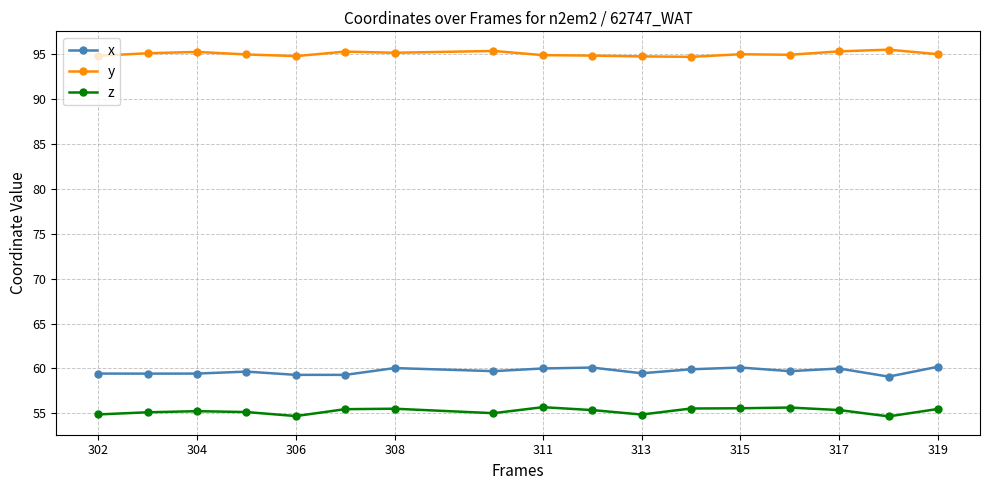

What is the value of the x point at the 13th from the left?

60.1